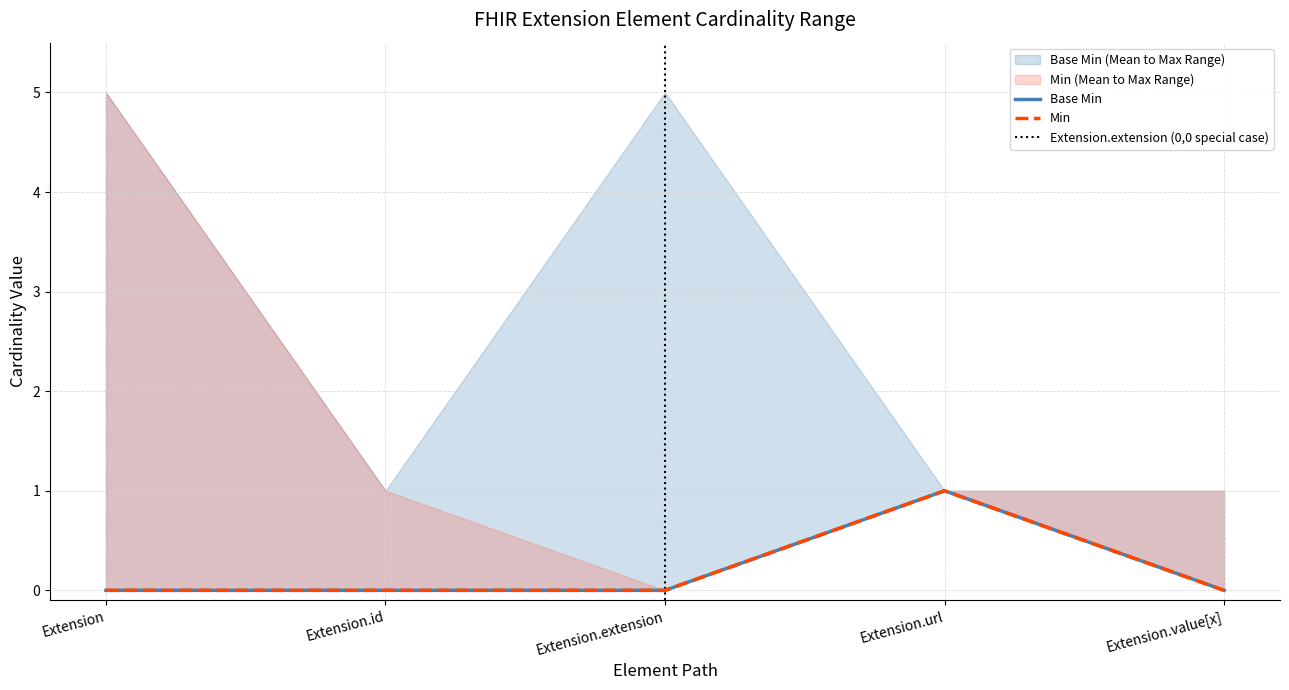

Reading right to left, what are all the values shown in this chart?

Min: 0	1	0	0	0
Base Min: 0	1	0	0	0